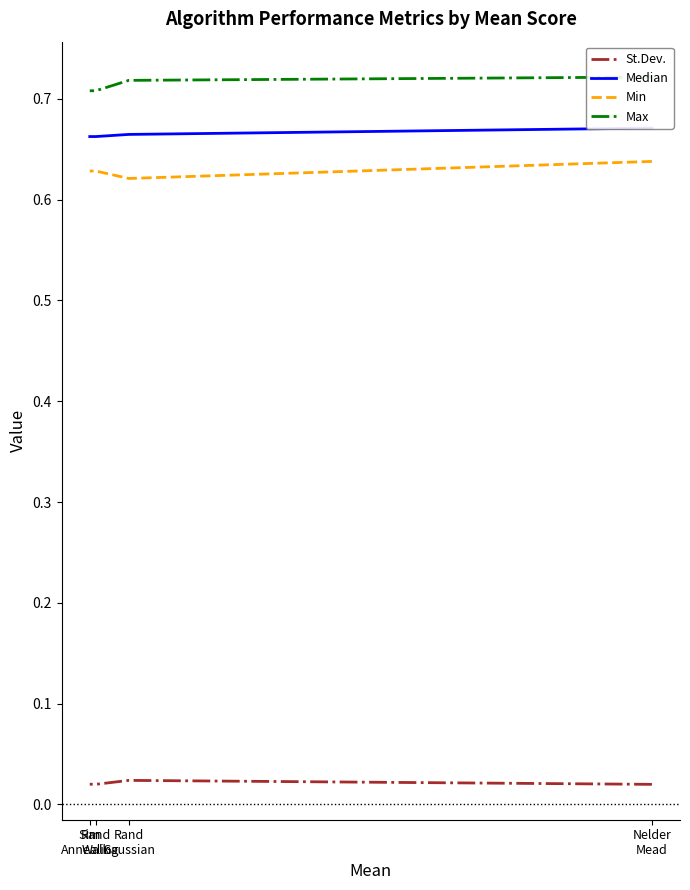

Where is Median nearest to the value 0?

Rand
Walk